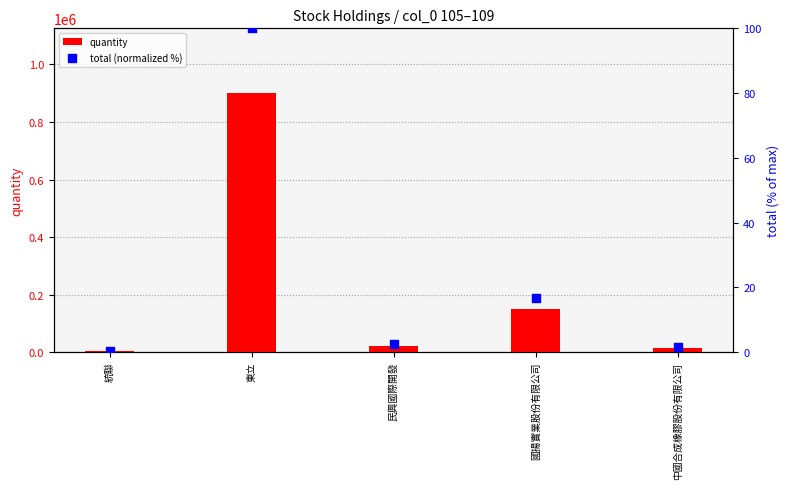

At how many categories does at least one series exceed 498175?

1